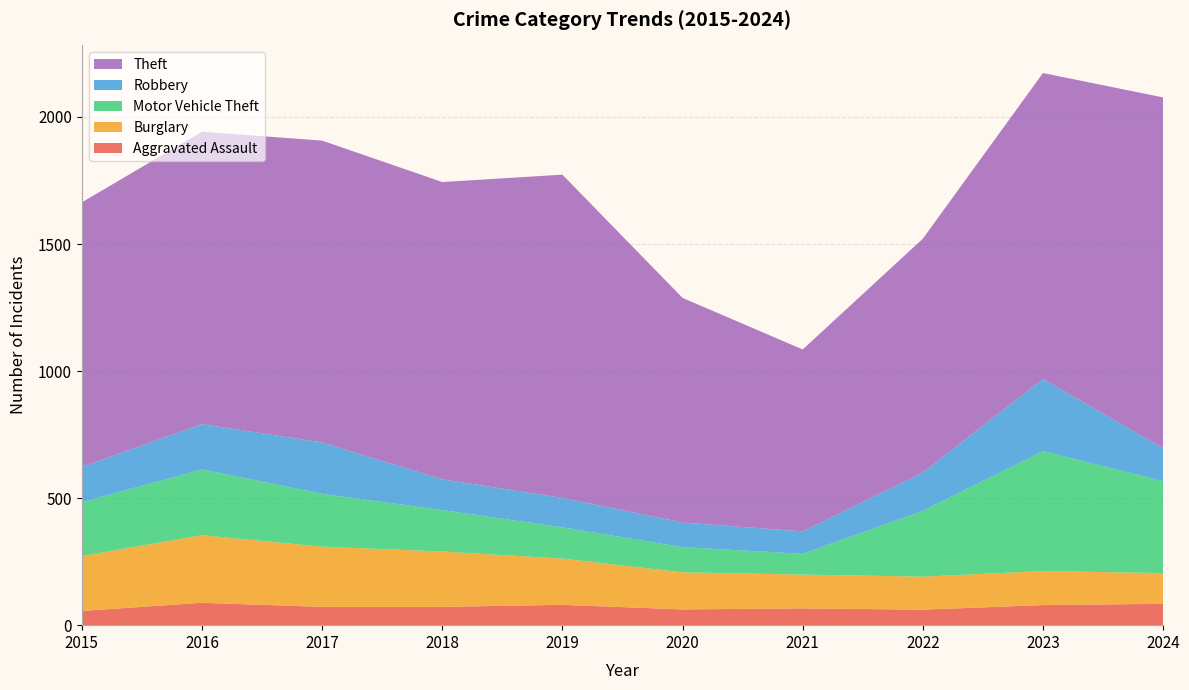

Reading right to left, what are all the values shown in this chart?

Aggravated Assault: 84	79	61	66	62	80	72	72	88	56
Burglary: 121	134	130	133	146	182	218	237	266	216
Motor Vehicle Theft: 362	472	259	82	99	123	163	208	259	212
Robbery: 129	284	151	88	97	116	121	202	178	139
Theft: 1381	1204	920	716	884	1272	1170	1188	1151	1041